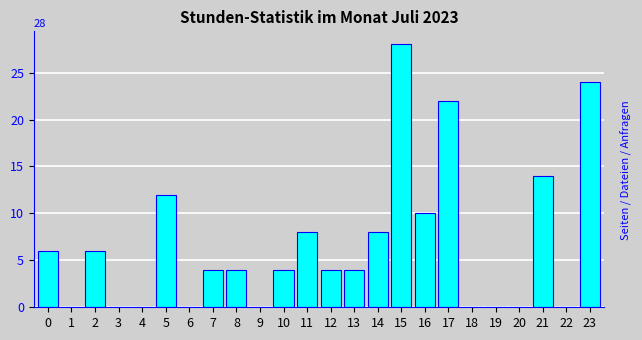

Reading left to right, extract all data points from this chart.

0=6	1=0	2=6	3=0	4=0	5=12	6=0	7=4	8=4	9=0	10=4	11=8	12=4	13=4	14=8	15=28	16=10	17=22	18=0	19=0	20=0	21=14	22=0	23=24